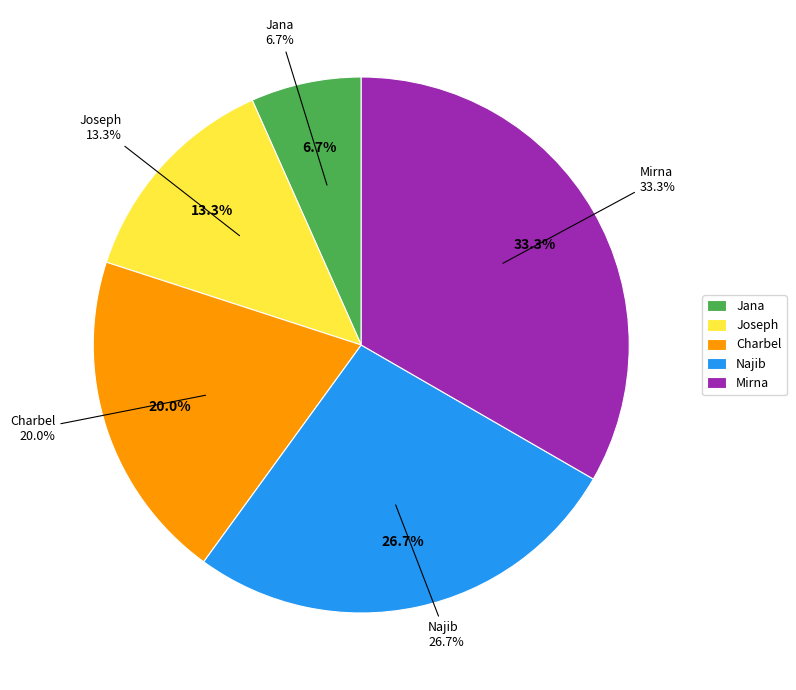

Combined, what portion of the pie is Charbel and Mirna?

53.3%